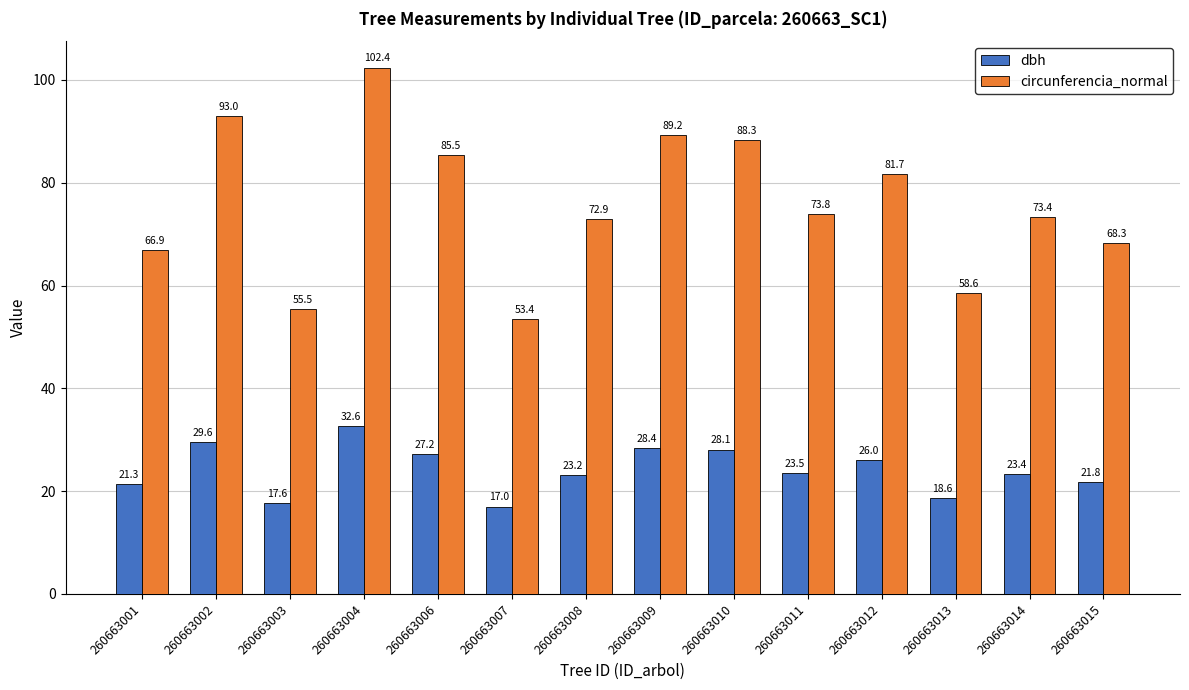

Rank the categories by circunferencia_normal value from highest to lowest.

260663004, 260663002, 260663009, 260663010, 260663006, 260663012, 260663011, 260663014, 260663008, 260663015, 260663001, 260663013, 260663003, 260663007